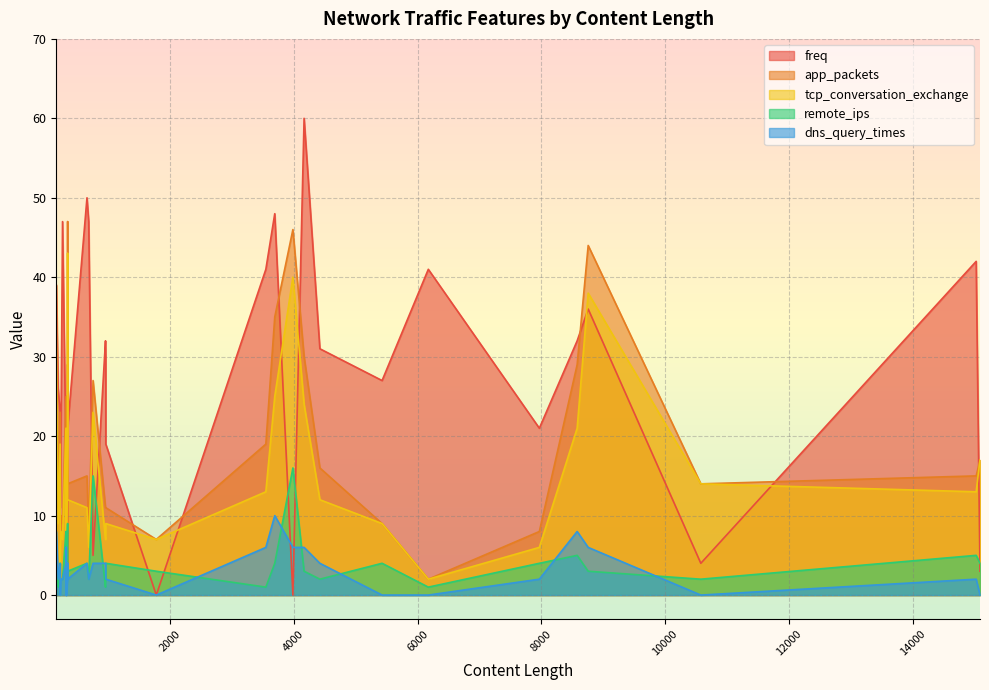

Does the chart display data point markers on the line(s)?

No